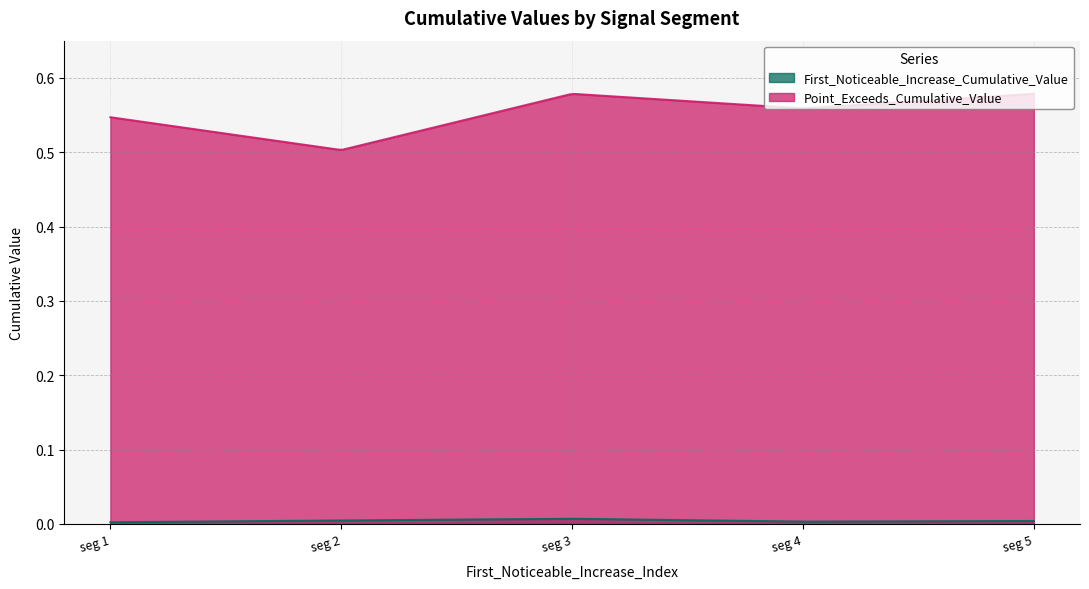

Which has a higher value, signal segment 2 or signal segment 4?

signal segment 2